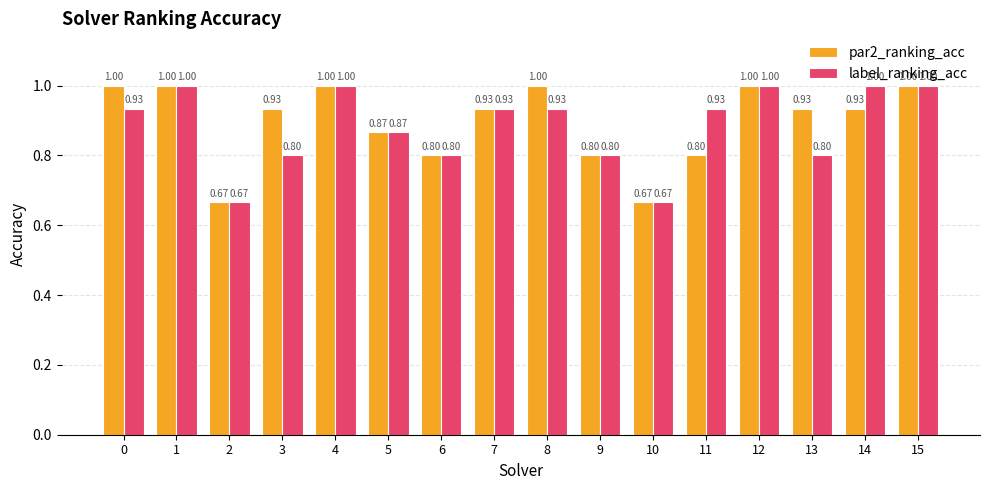

List the series in order of their overall mean, highest first.

par2_ranking_acc, label_ranking_acc